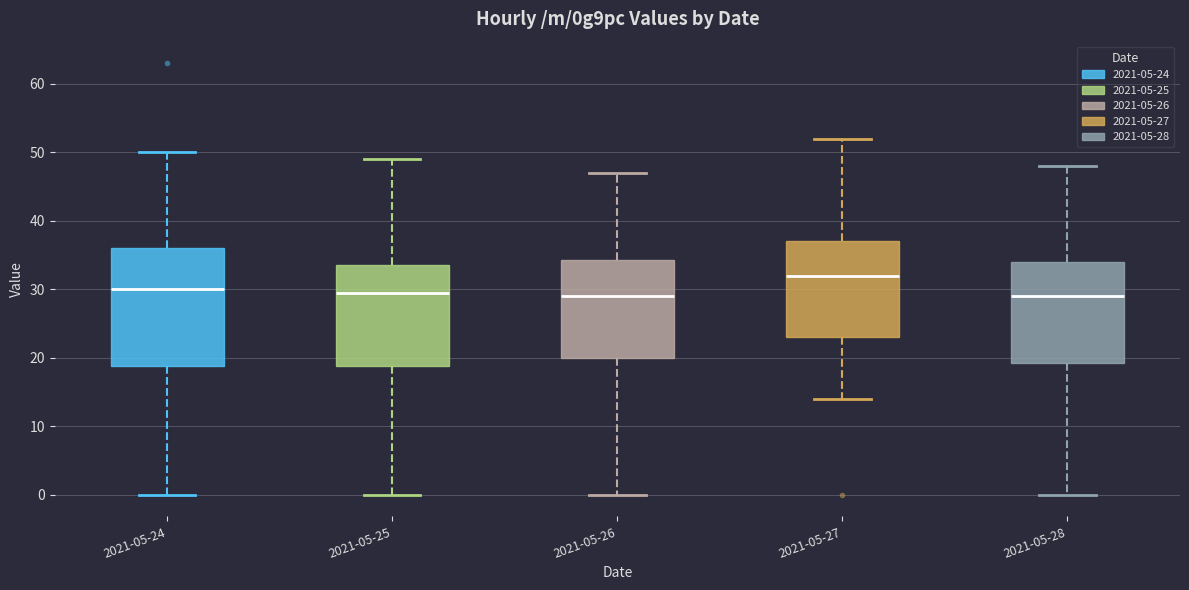

Reading left to right, transcribe this box plot: for each box, give where its median line is, the range the box spans, and where its two whiskers end, as read against the y-axis. The values are not printed on the chart, so give them approximately, as read against the axis.

2021-05-24: median 30, box 19 to 36, whiskers 0 to 50
2021-05-25: median 30, box 19 to 34, whiskers 0 to 49
2021-05-26: median 29, box 20 to 34, whiskers 0 to 47
2021-05-27: median 32, box 23 to 37, whiskers 14 to 52
2021-05-28: median 29, box 19 to 34, whiskers 0 to 48